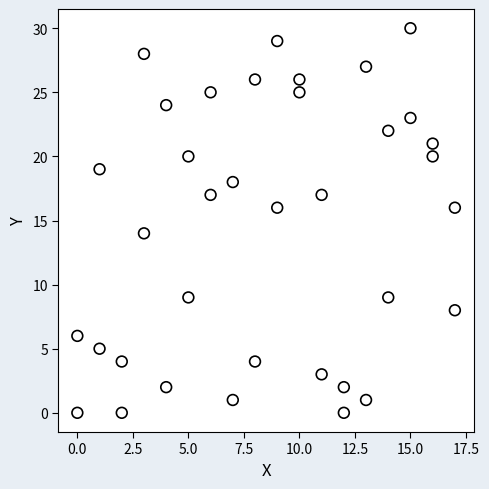

What is the range of Y values (max minus min)?

30